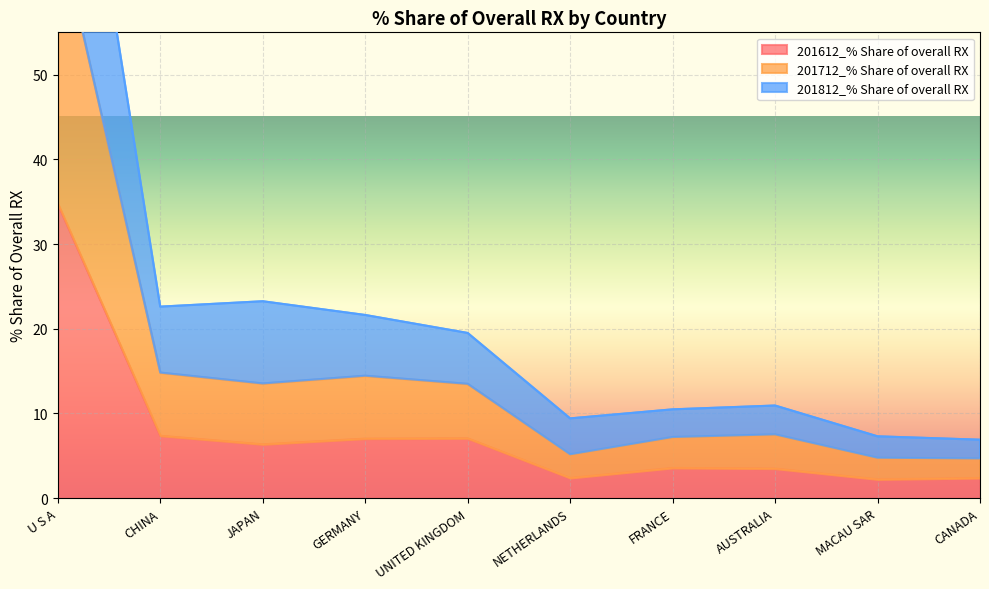

Reading left to right, extract all data points from this chart.

201612_% Share of overall RX: 34.8	7.4	6.4	7.0	7.1	2.4	3.6	3.5	2.2	2.4
201712_% Share of overall RX: 67.9	14.8	13.5	14.5	13.5	5.2	7.2	7.5	4.8	4.7
201812_% Share of overall RX: 99.0	22.6	23.3	21.6	19.5	9.4	10.5	10.9	7.3	6.9